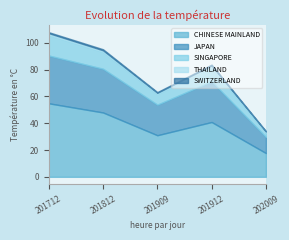

What is the spread (max minus min) of values at 201912?

40.2